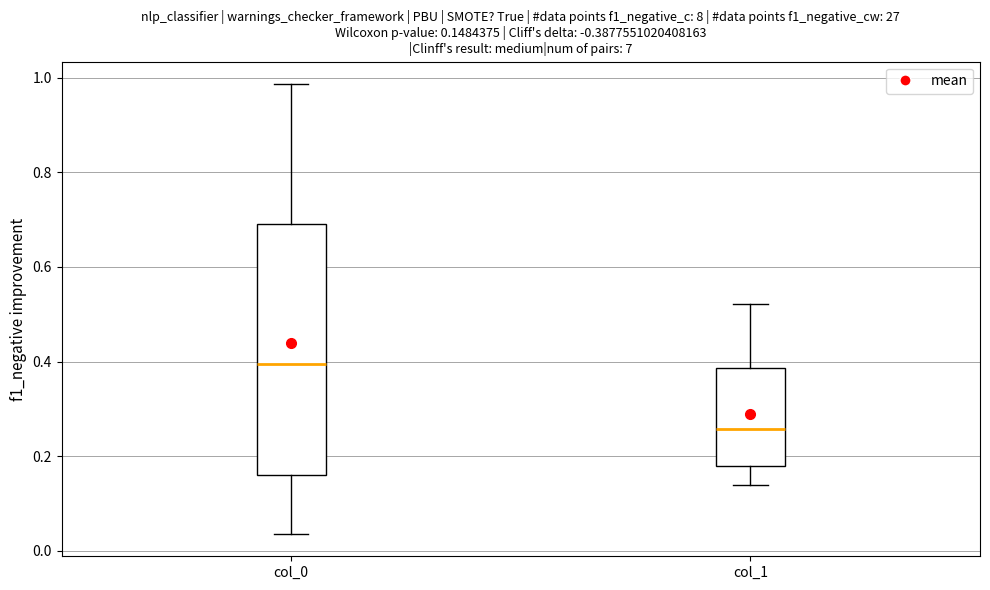

Which box's median line is the highest?

col_0